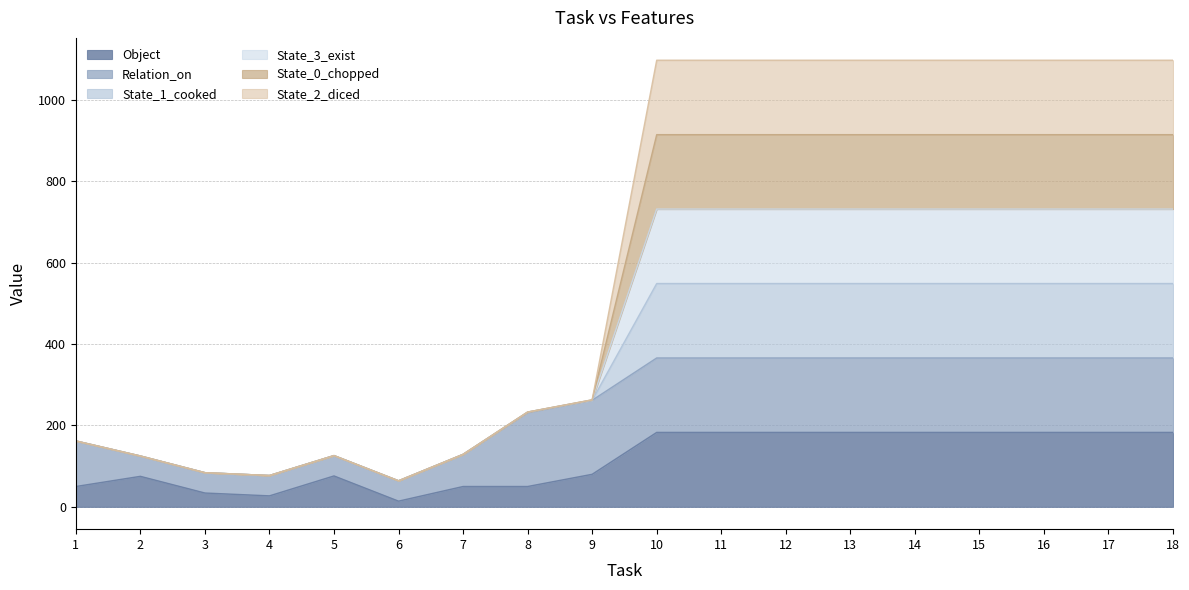

Does the chart have visible grid lines?

Yes